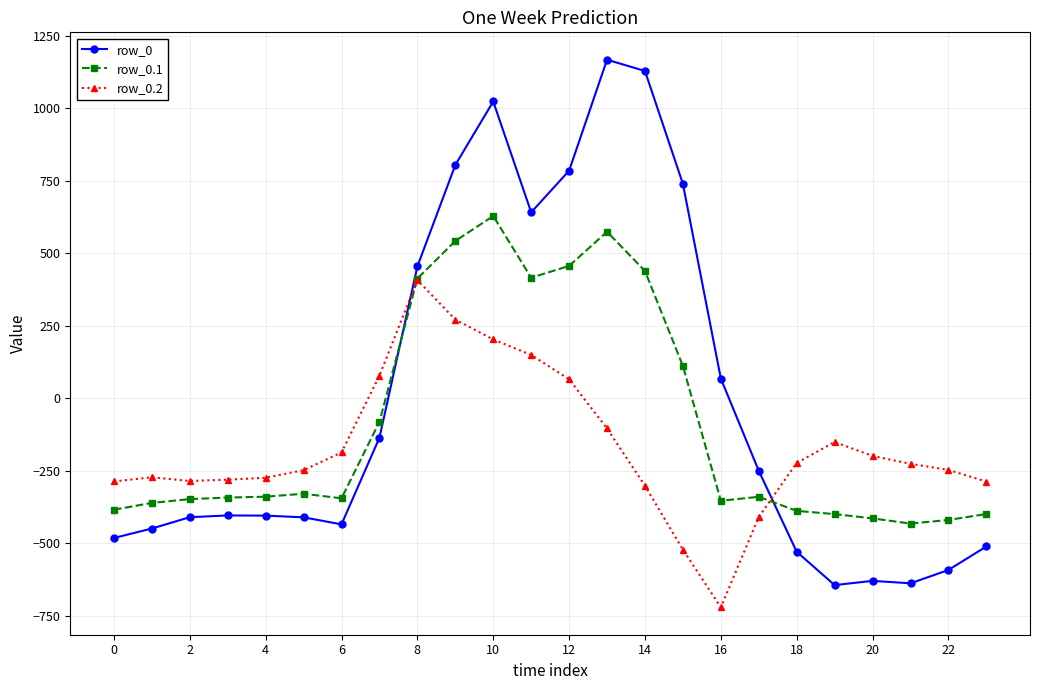

Which series has the largest range (max minus min)?

row_0